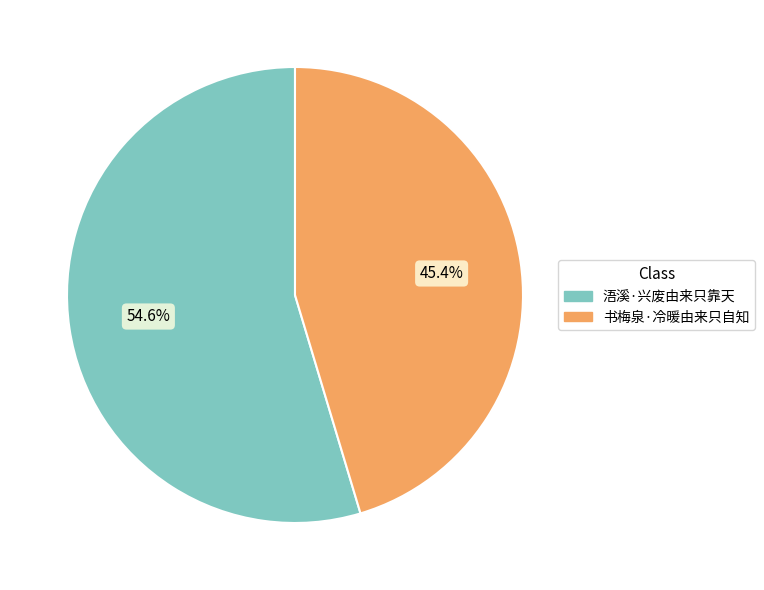

Is it true that 书梅泉·冷暖由来只自知 is 54% of the pie?

False